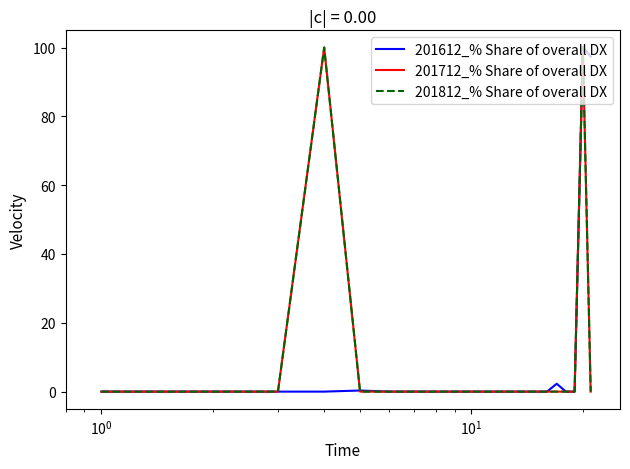

True or false: 201612_% Share of overall DX and 201812_% Share of overall DX cross at least once.

True